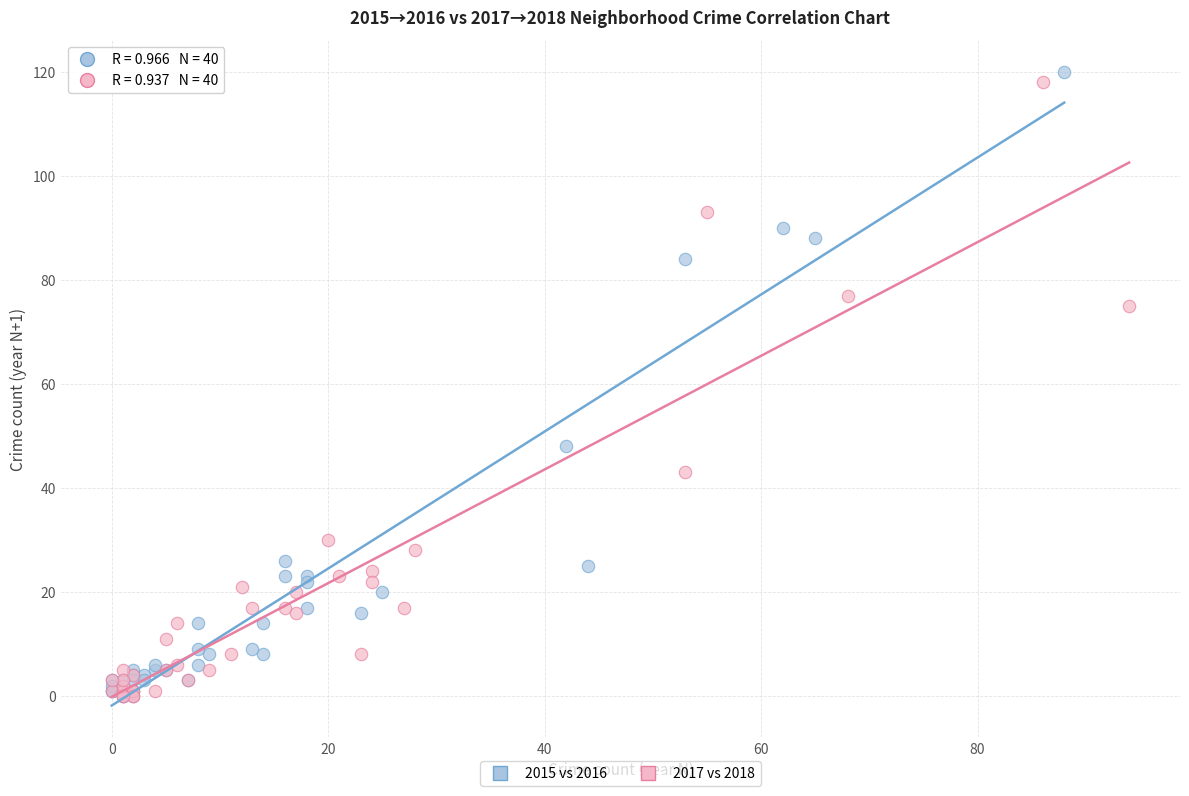

Which series has the largest Y range (max minus min)?

2015 vs 2016